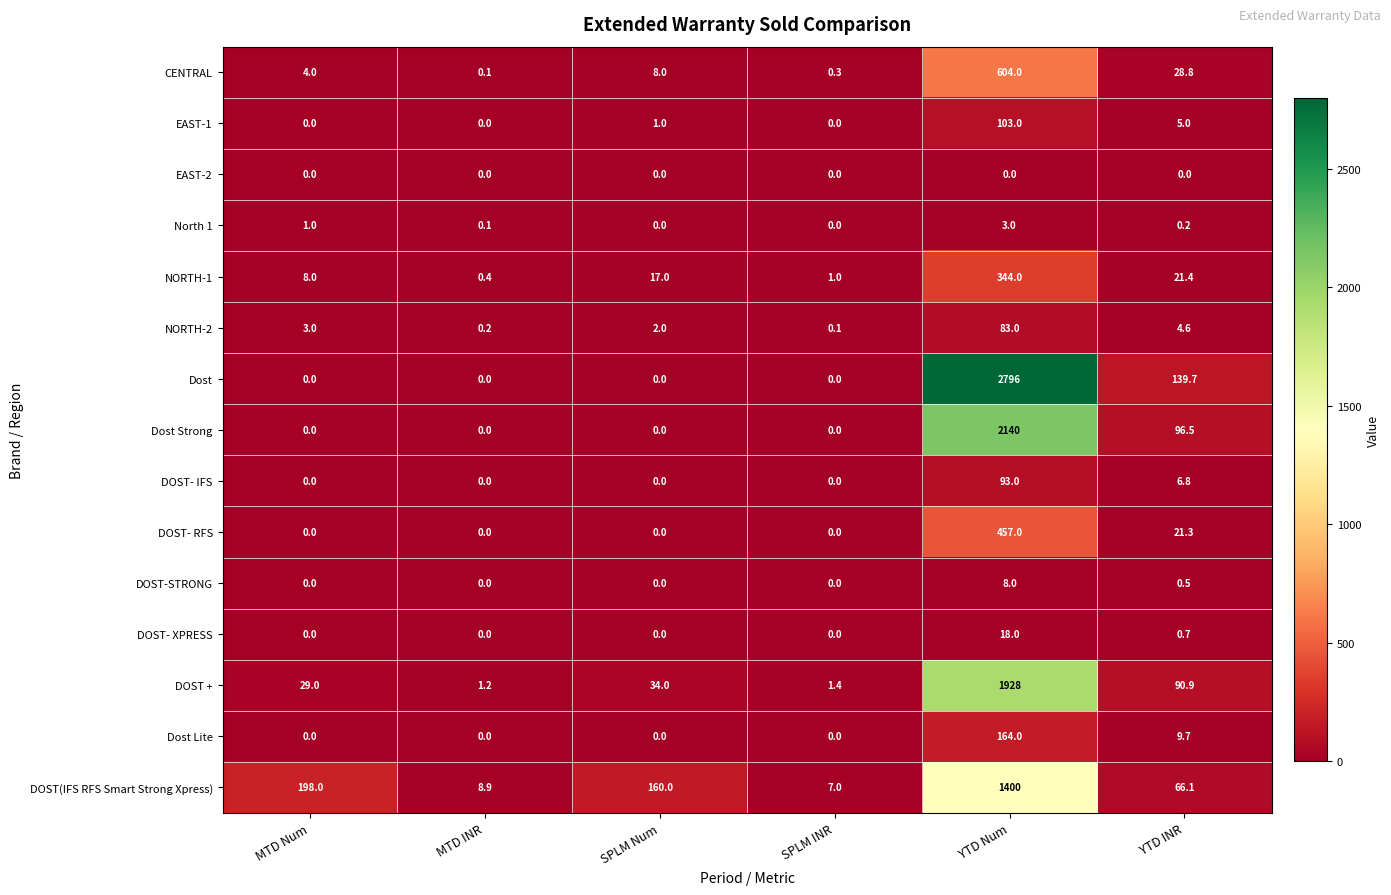

At which label is NORTH-1 closest to 172?

YTD INR